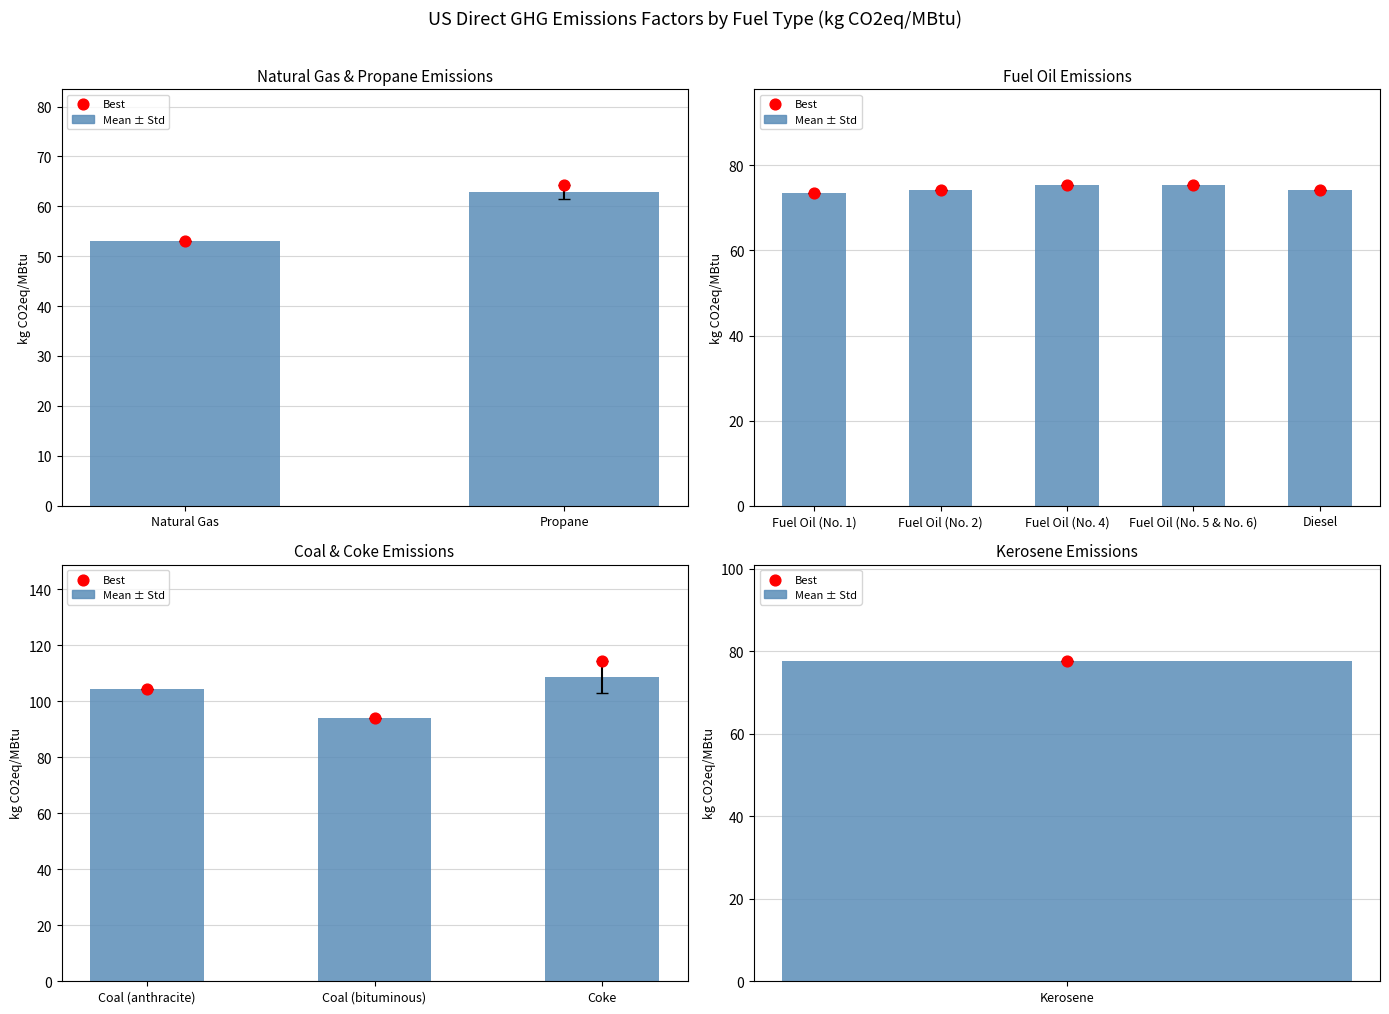

Which series has the largest total across all categories?

Best